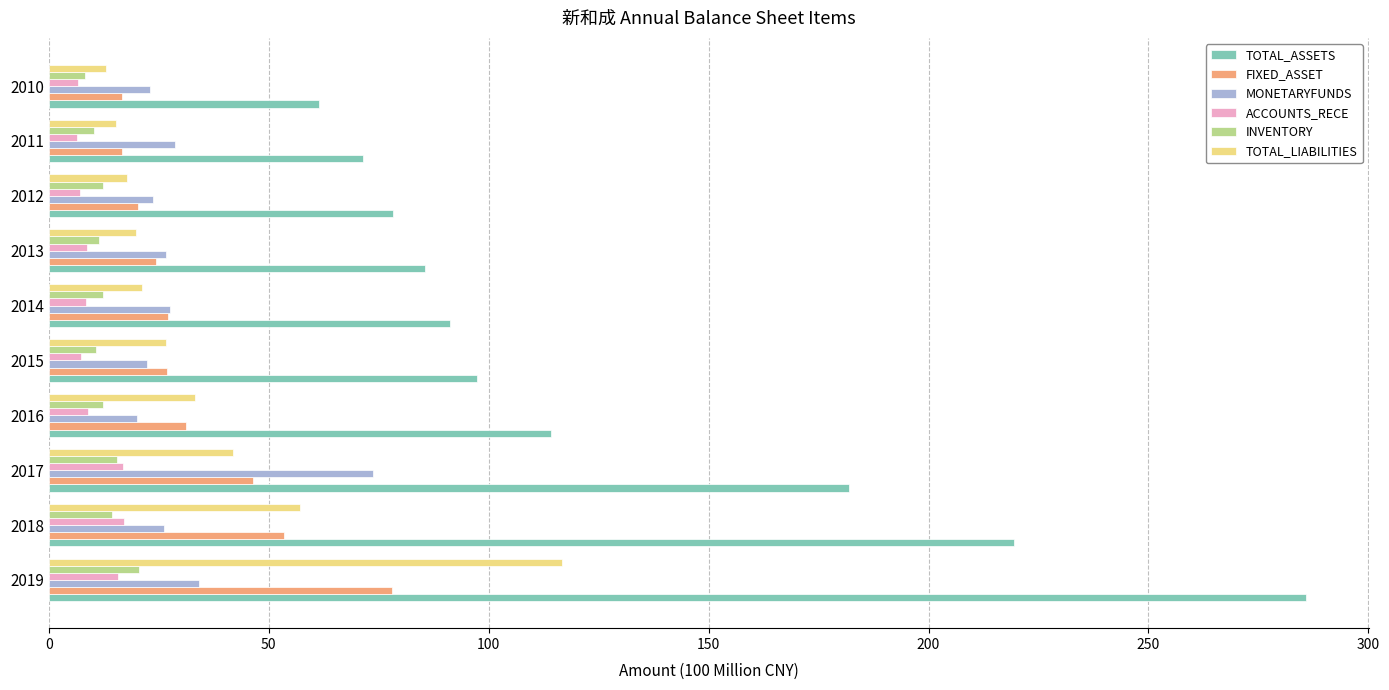

Which series has the widest spread of values?

TOTAL_ASSETS